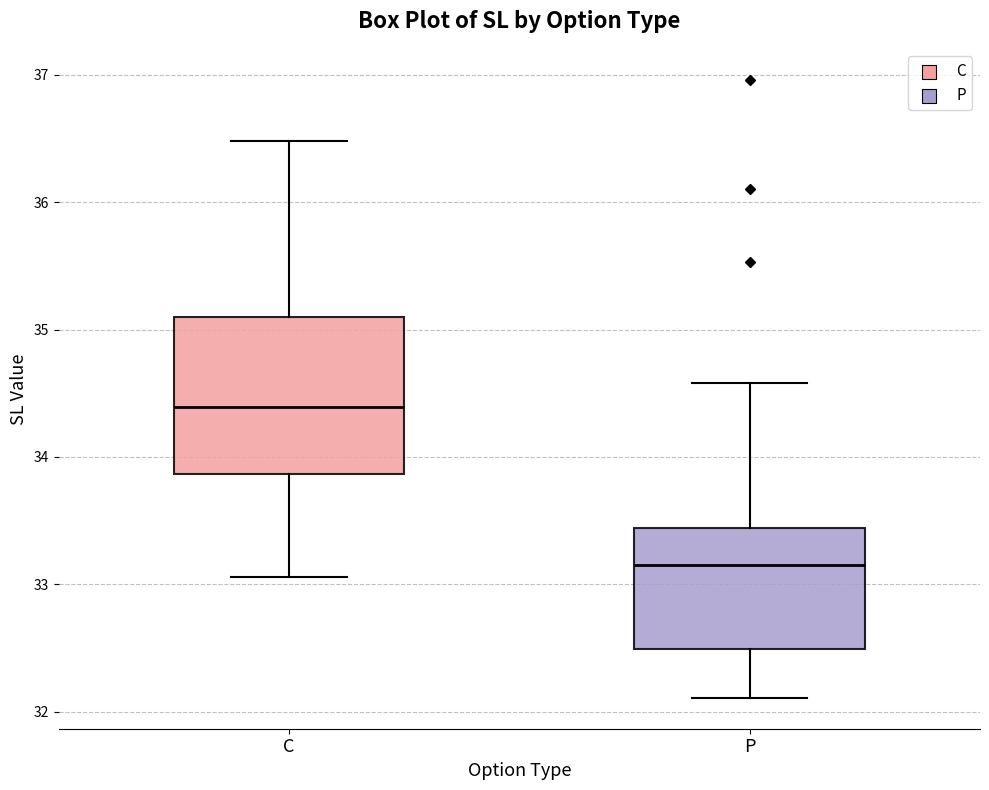

Where does the median line of the box for C sit on the y-axis? The values are not printed on the chart, so give them approximately, as read against the axis.

34.4